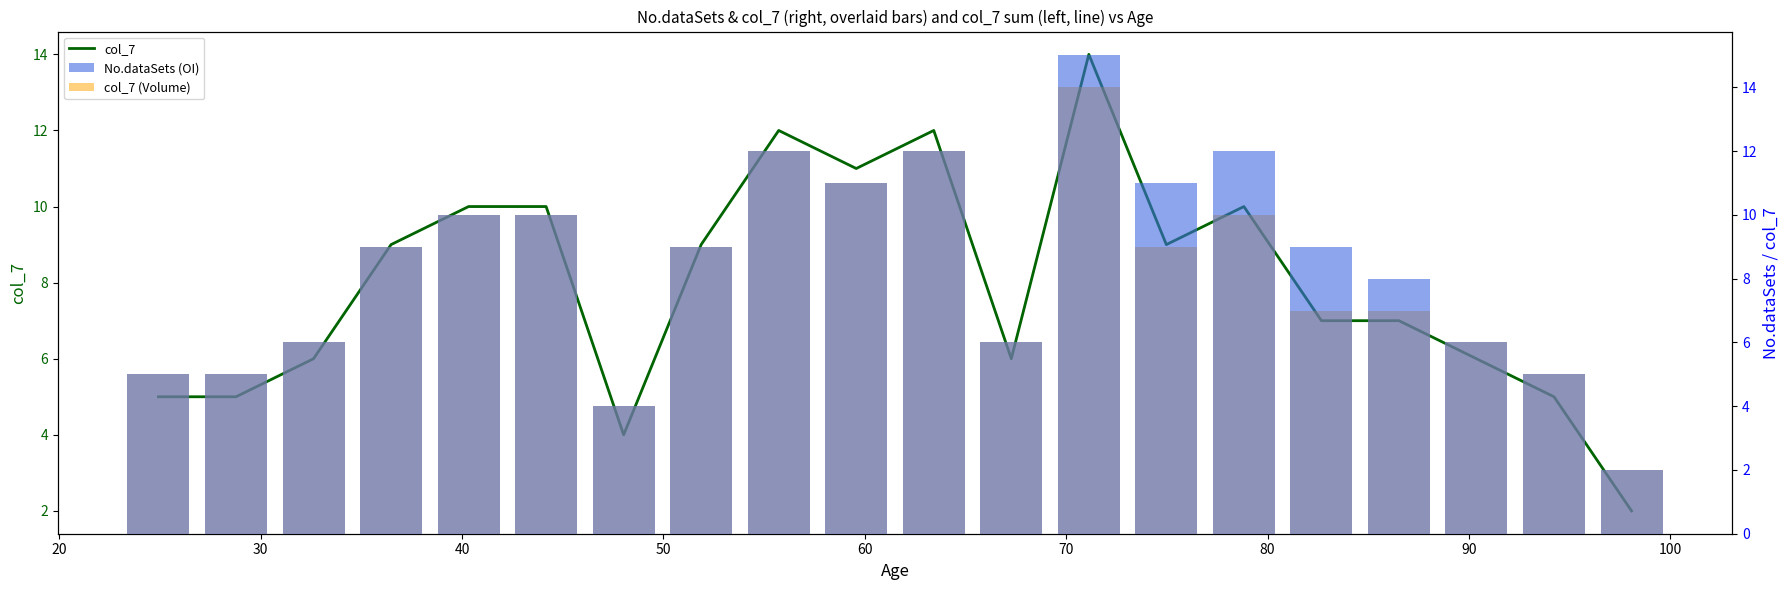

How many data points in col_7 (Volume) are above 9?

7